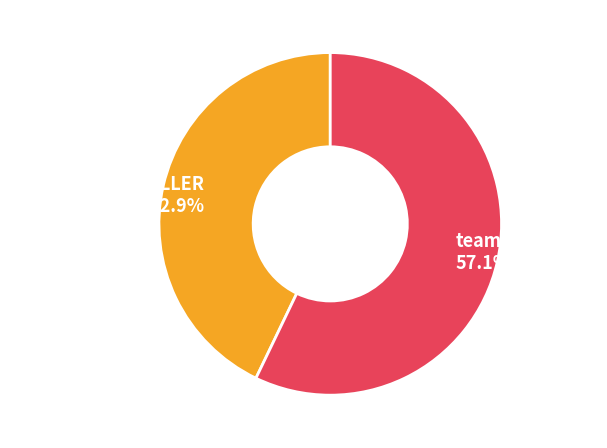

Approximately how many times larger is the value at team_nymk4stt 57.1% compared to team_NaBORNKILLER 42.9%?

1.3